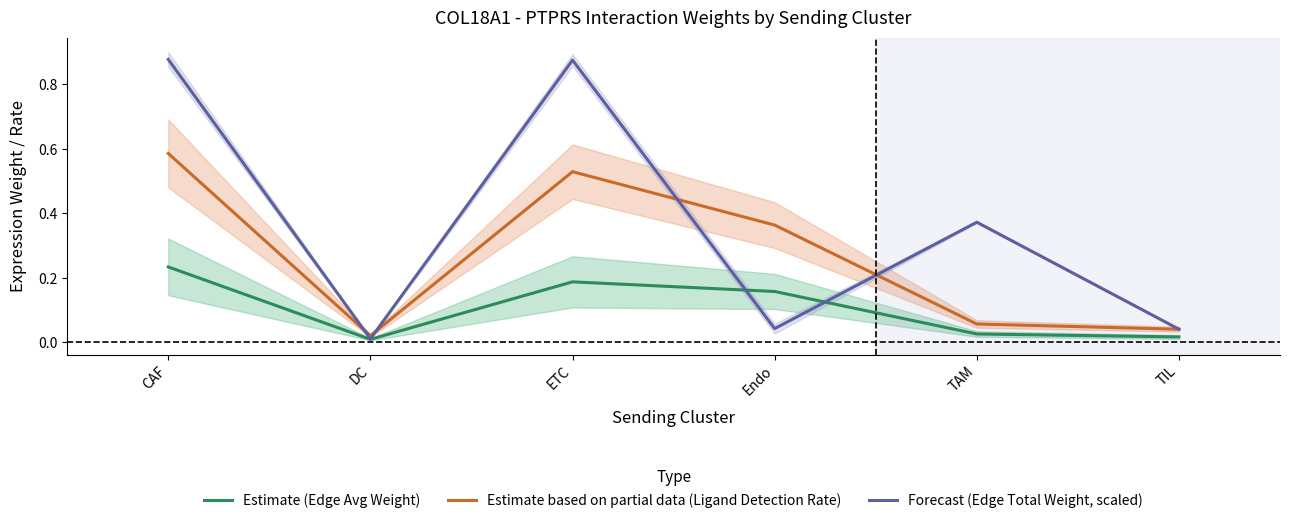

The Estimate (Edge Avg Weight) series shows 0.0 at TIL. True or false?

True